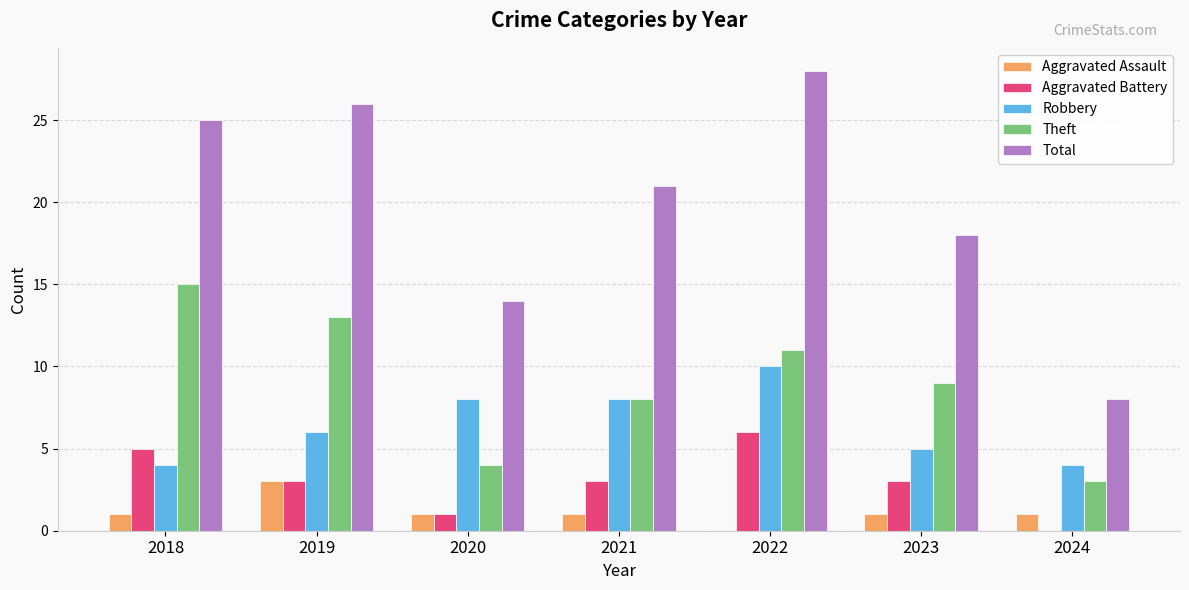

Where does the Theft series first go above 9?

2018